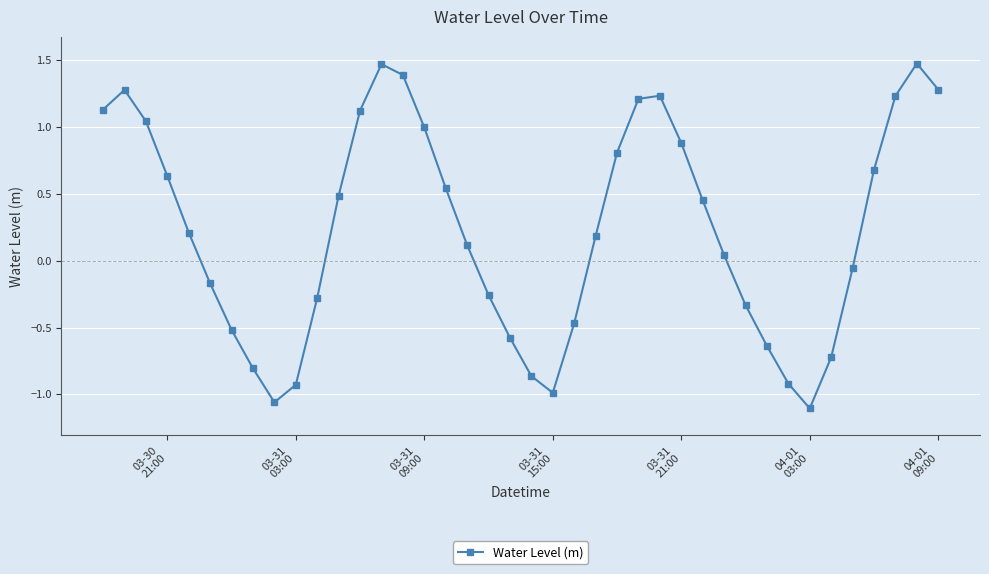

True or false: there are more than 2 points higher than both neighbors.

True